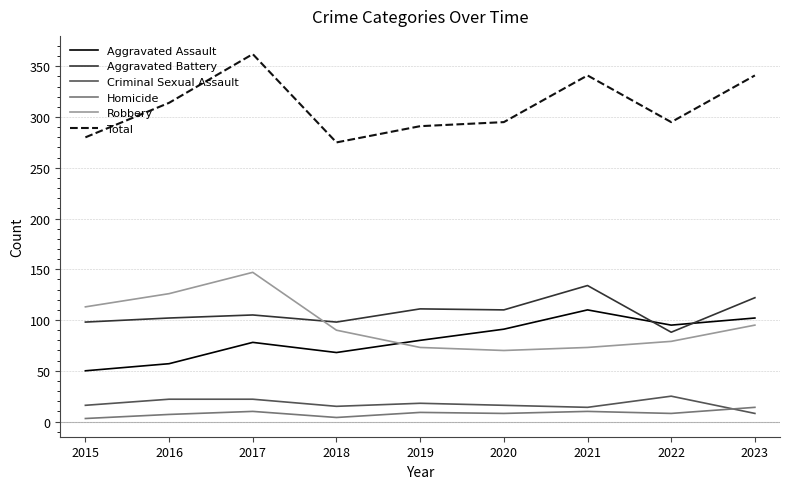

True or false: Robbery and Total intersect in this chart.

False